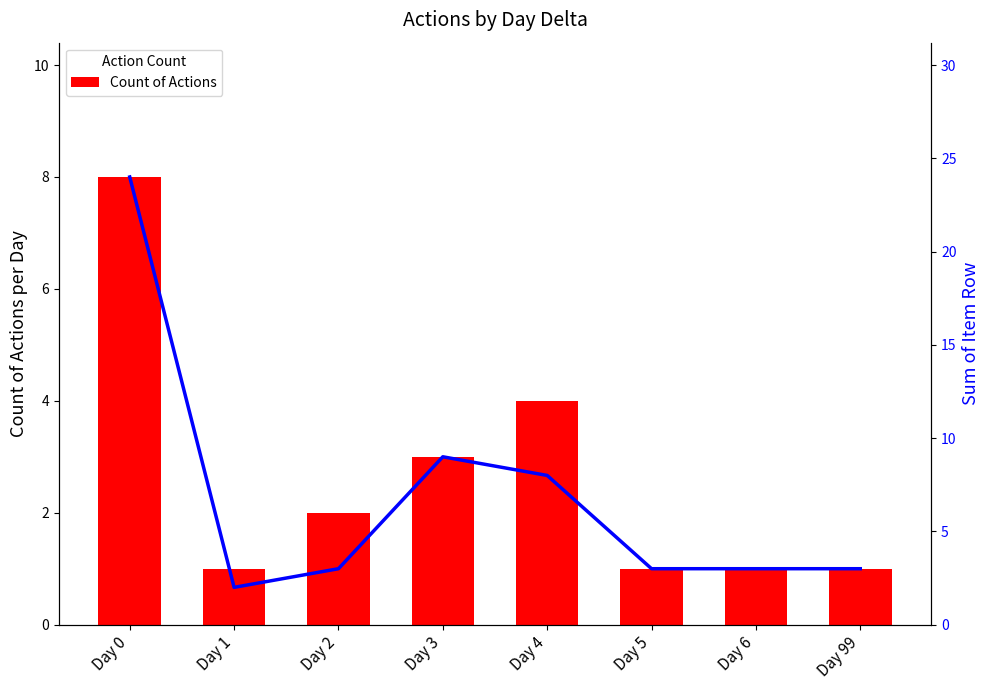

What is the sum of all Count of Actions values?

21